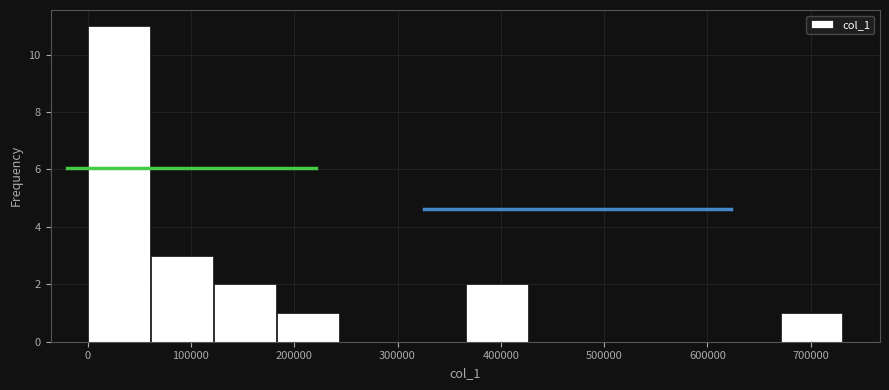

Reading left to right, list every bar in this chart as the range it spans on the x-axis followed by its height. Neither the bar edges nor the heights are printed on the chart, so give them approximately, as read against the axes.

0 to 60000: 11
60000 to 120000: 3
120000 to 180000: 2
180000 to 240000: 1
240000 to 300000: 0
300000 to 370000: 0
370000 to 430000: 2
430000 to 490000: 0
490000 to 550000: 0
550000 to 610000: 0
610000 to 670000: 0
670000 to 730000: 1